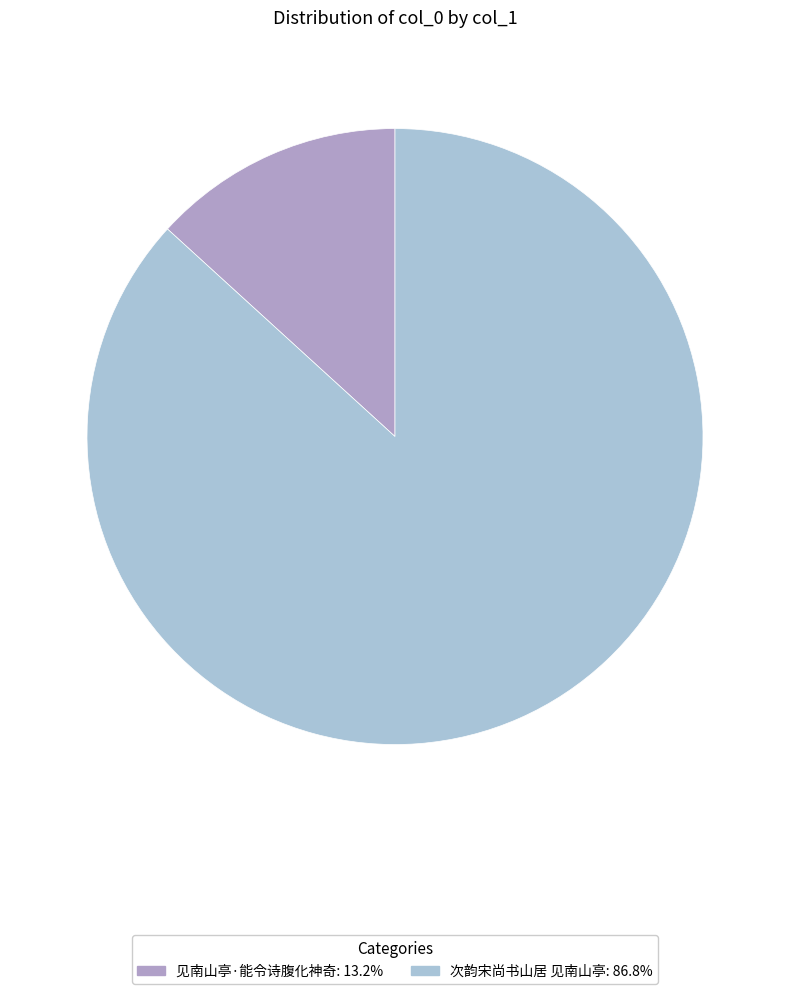

Does any single category account for the majority?

Yes